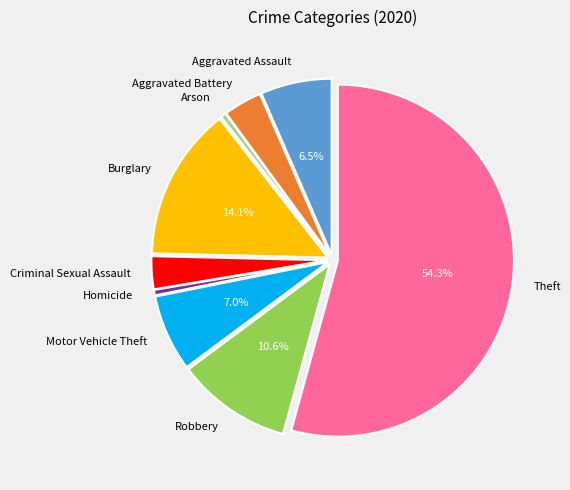

Which has a higher value, Arson or Theft?

Theft